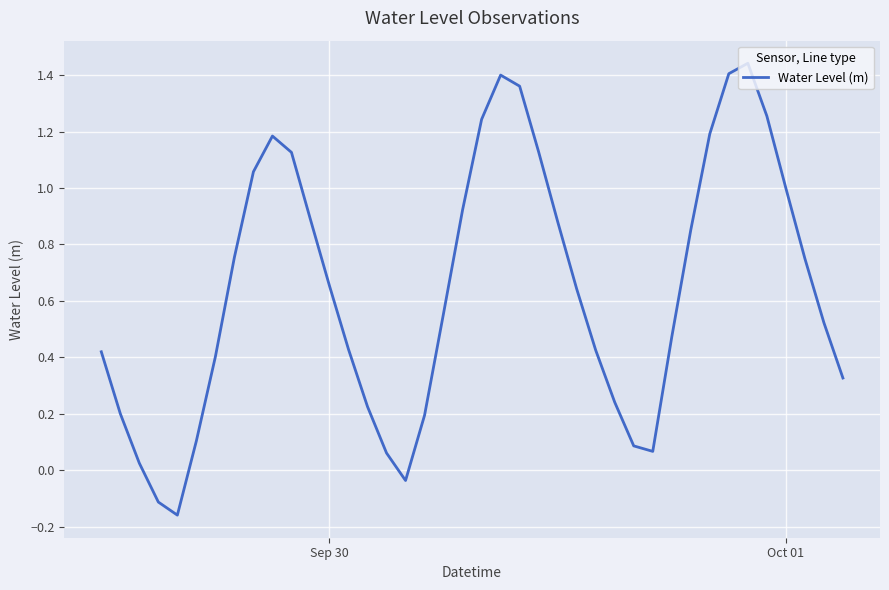

How many categories are shown in the chart?

40